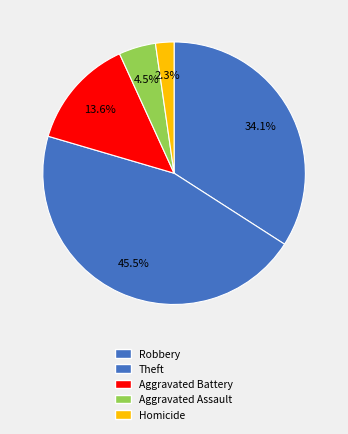

Count the number of slices in the pie.

5